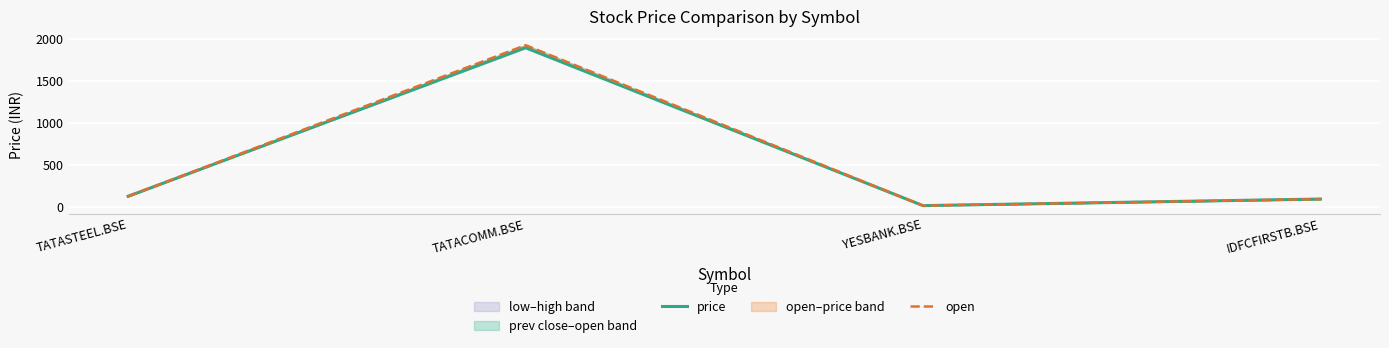

What is the value of the open point at the 2nd from the left?

1931.0